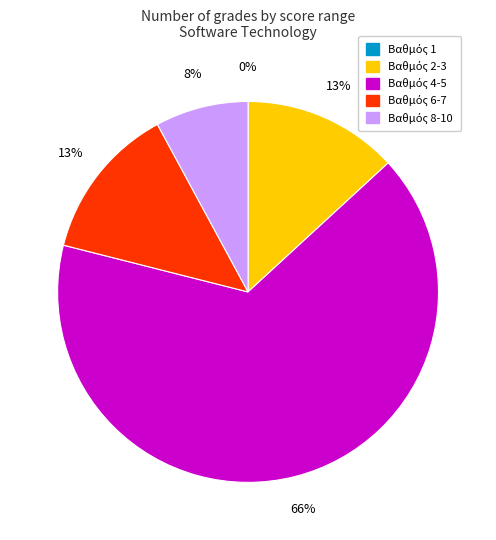

Combined, do 20 and 17 account for over 50%?

No